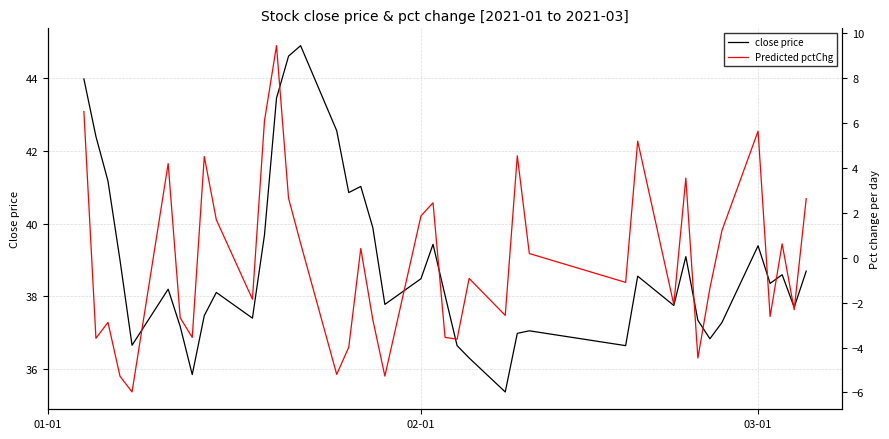

How many values in the close price series exceed 38?

23